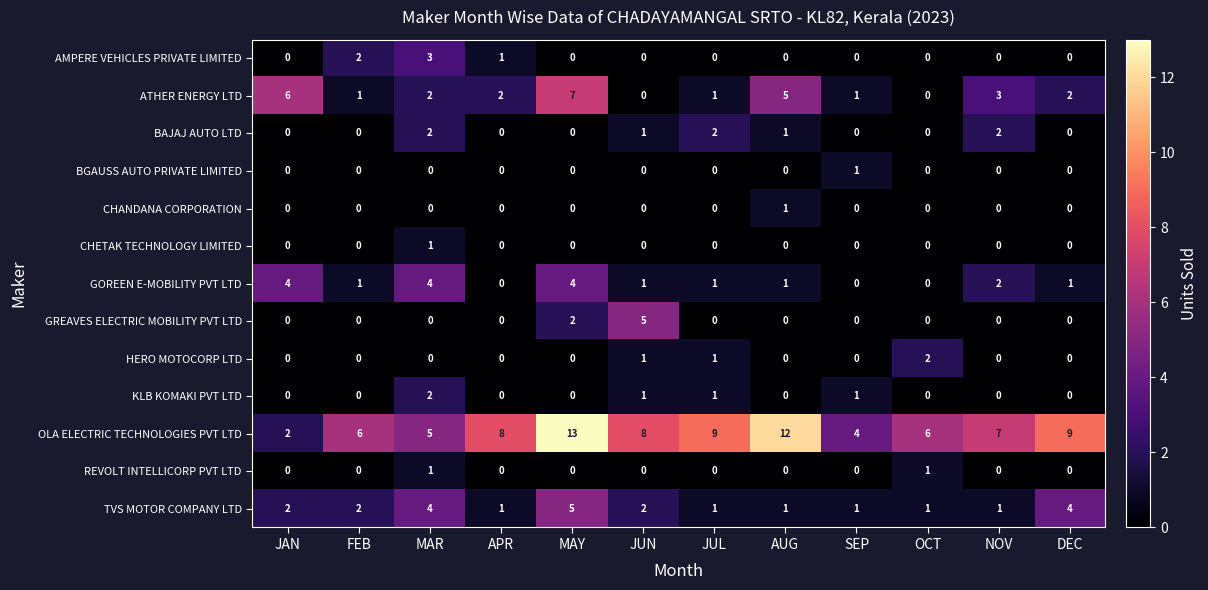

How many distinct data groups are displayed?

13